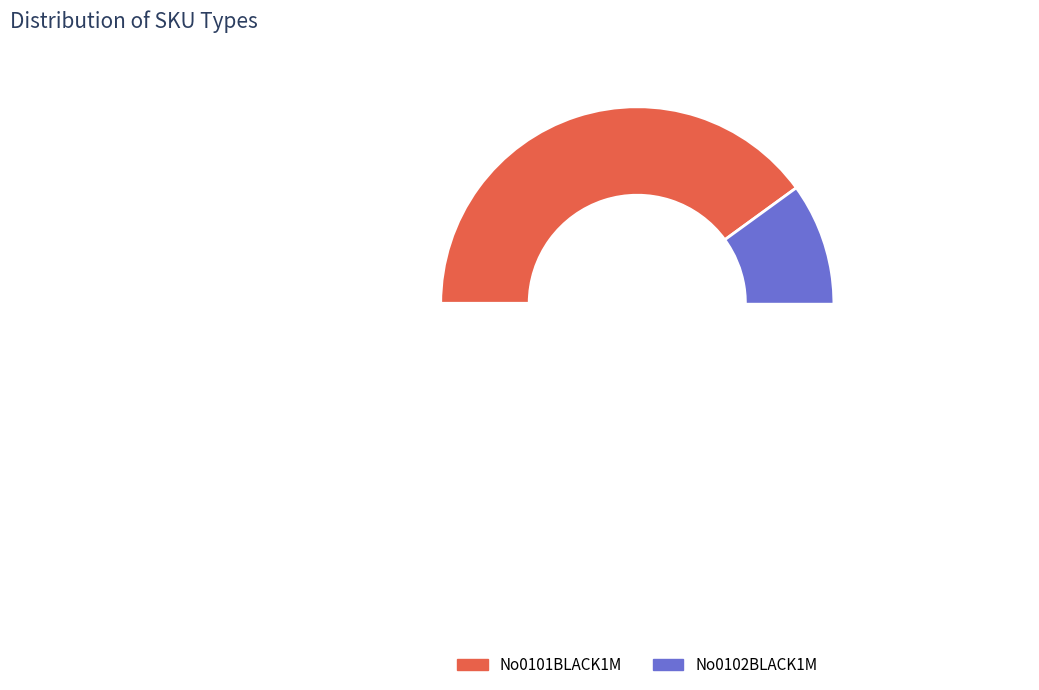

What is the total percentage of No0102BLACK1M and No0101BLACK1M?

100.0%